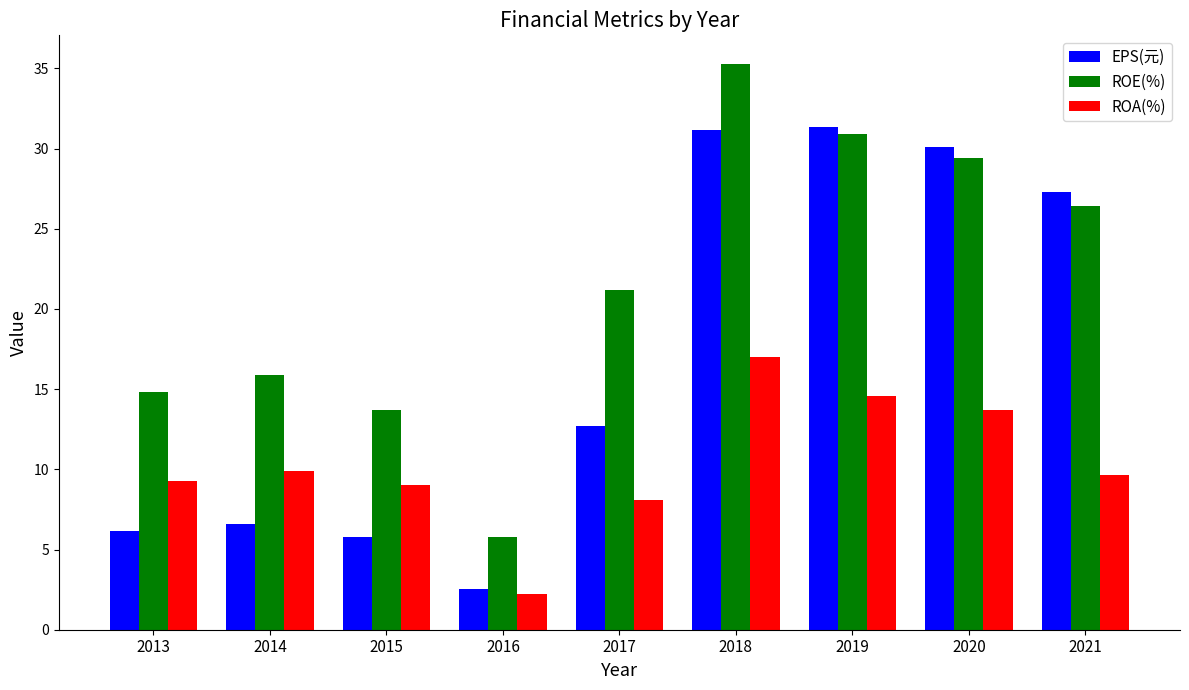

Is the value of EPS(元) at 2021 greater than the value of ROA(%) at 2014?

Yes